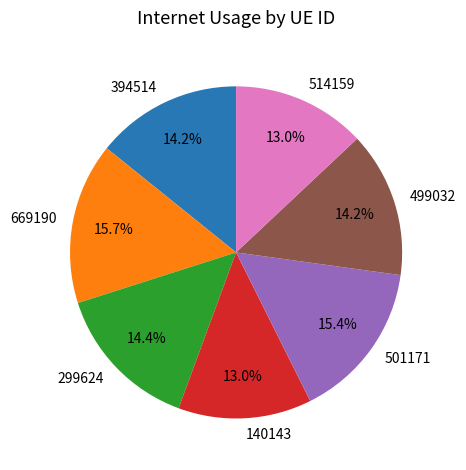

Is 669190 the majority of the pie?

No